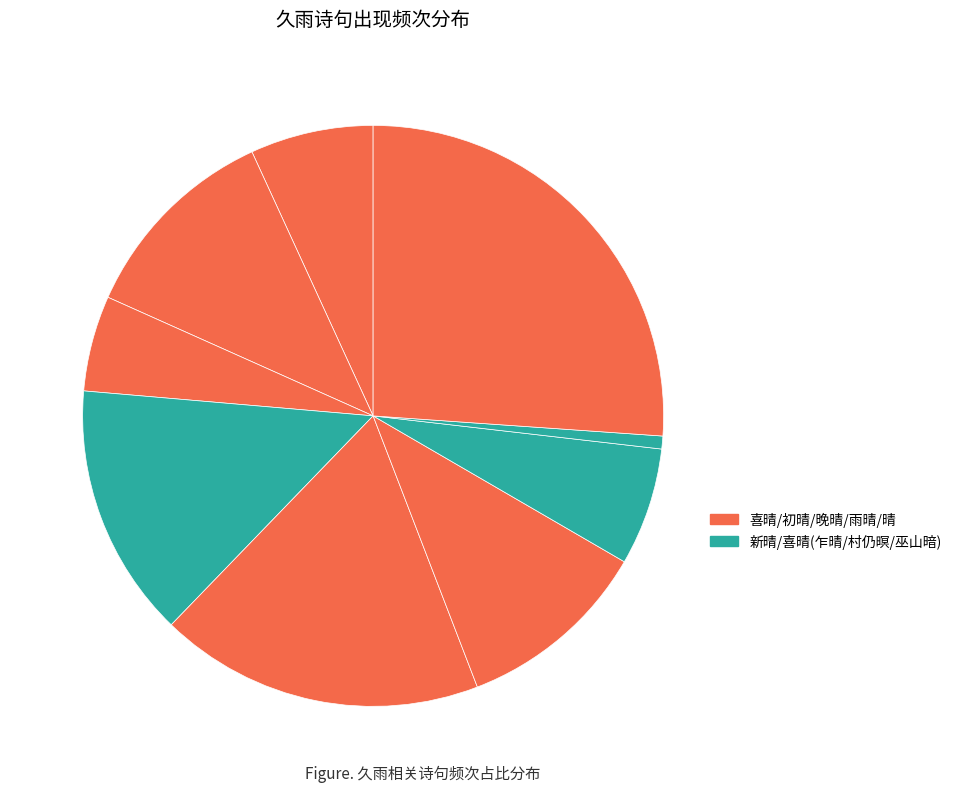

Rank the categories by value from highest to lowest.

喜晴·久雨晴偏好, 喜晴·久雨淋漓天亦厌, 初晴·久雨初收霁, 喜晴·久雨无聊喜乍晴, 新晴·久雨村仍暝, 喜晴·久雨群蛙日夜号, 雨晴·久雨作我病, 晚晴·久雨愁无极, 晴·久雨巫山暗